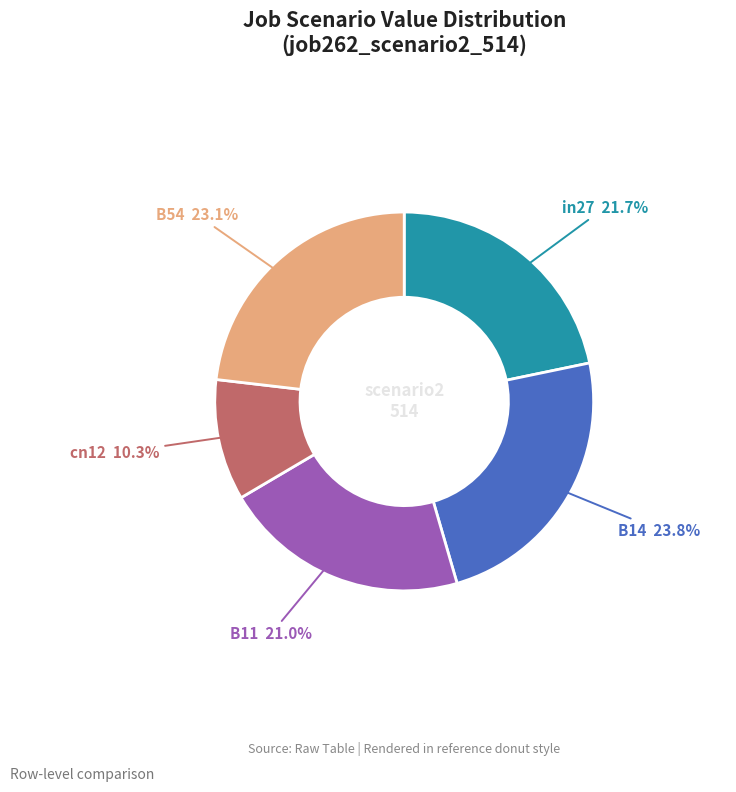

Does any single category account for the majority?

No